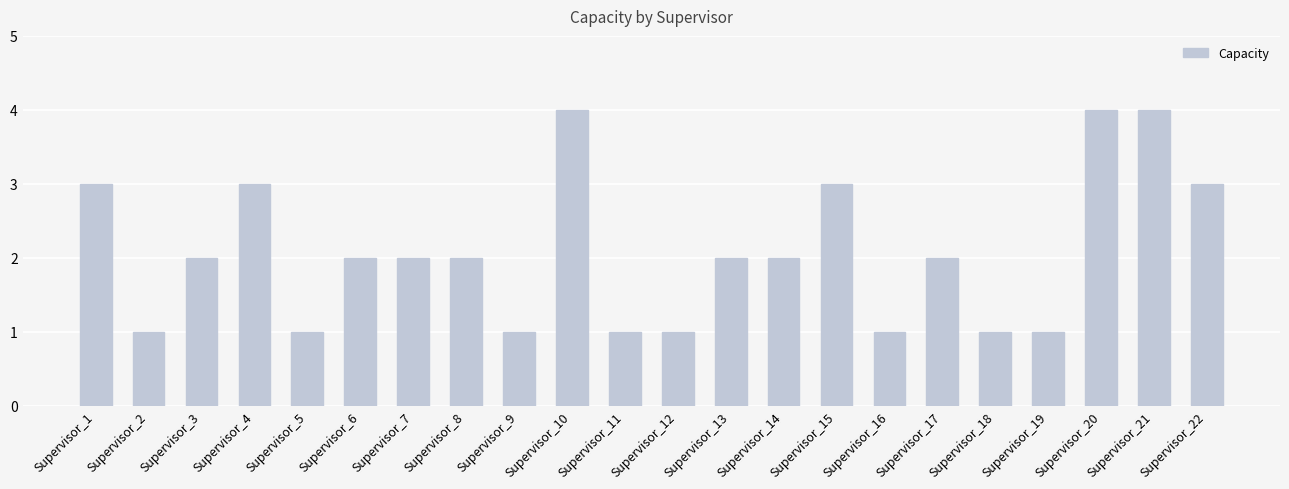

Are the bars horizontal?

No